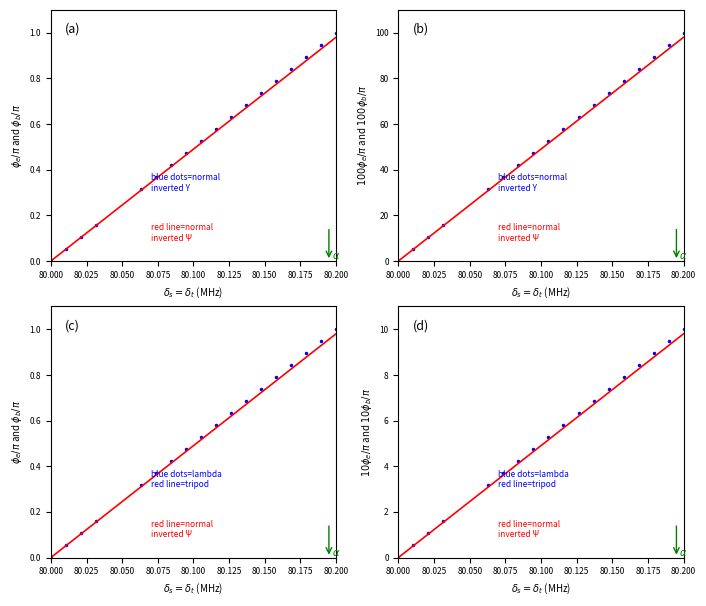

At how many categories does at least one series exceed 4?

12